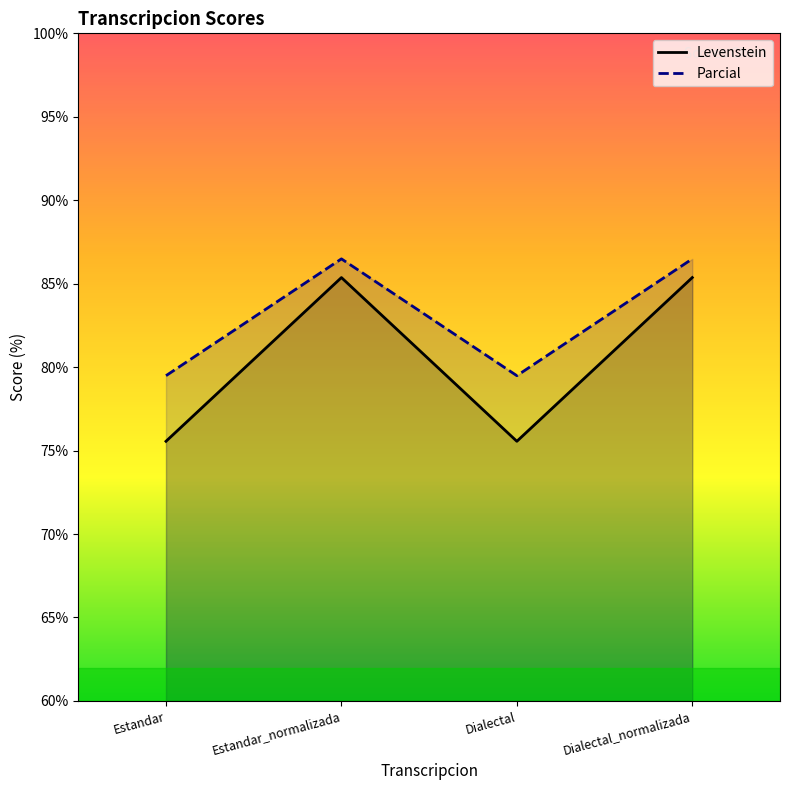

True or false: Levenstein and Parcial intersect in this chart.

False